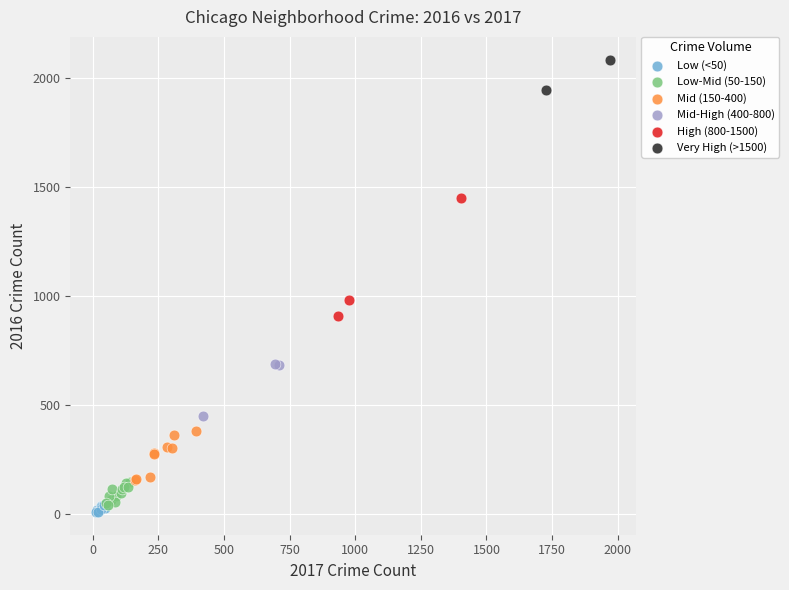

Which series reaches the maximum Y coordinate?

Very High (>1500)